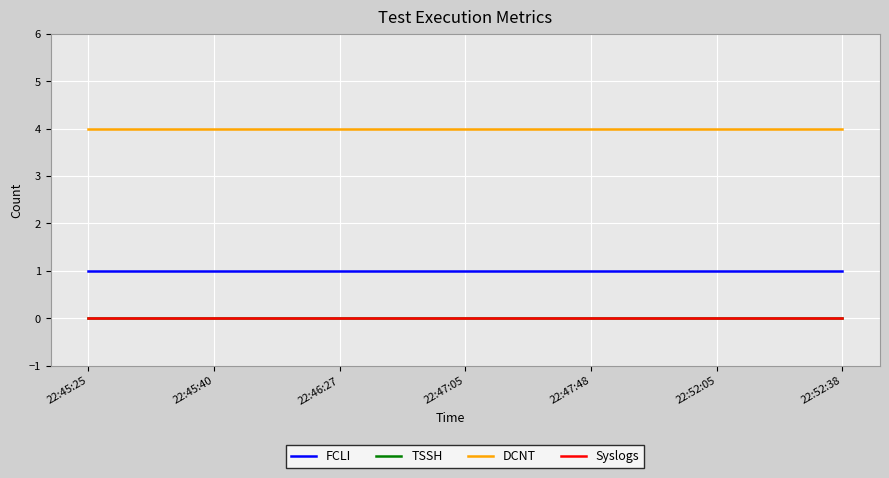

Does the chart display data point markers on the line(s)?

No